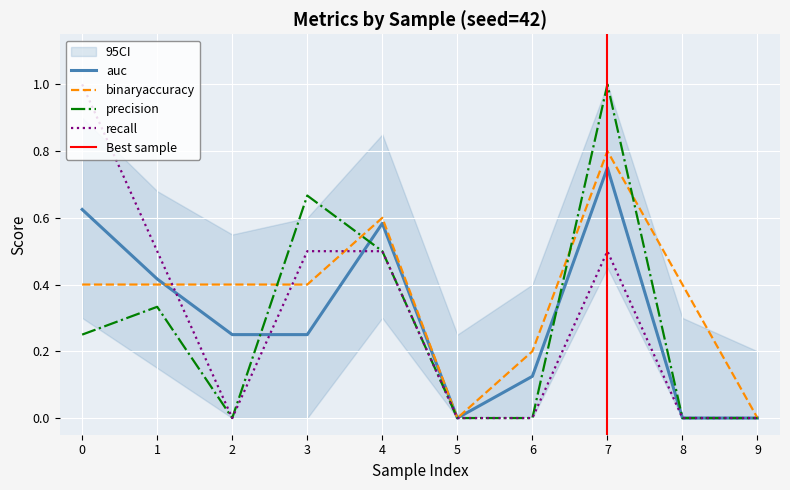

What is the total value across all series at 3?

1.8